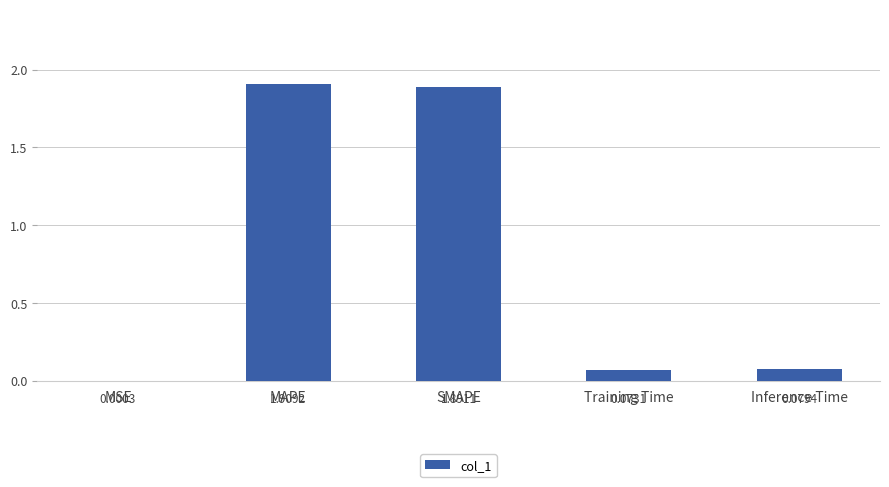

What is the maximum value shown in the chart?

1.9